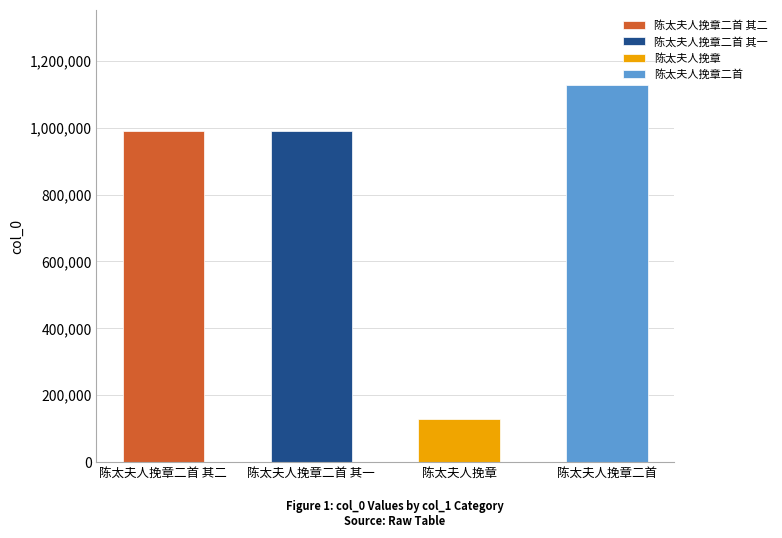

What is the greatest value displayed?

1126334